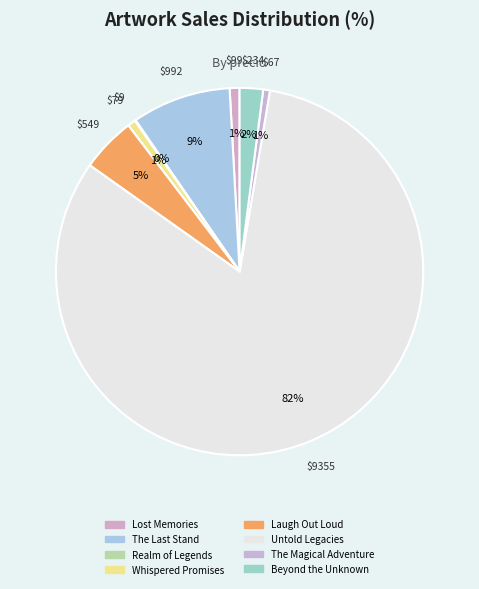

To the nearest percent, what is the difference between the The Magical Adventure and Untold Legacies slice percentages?

82%